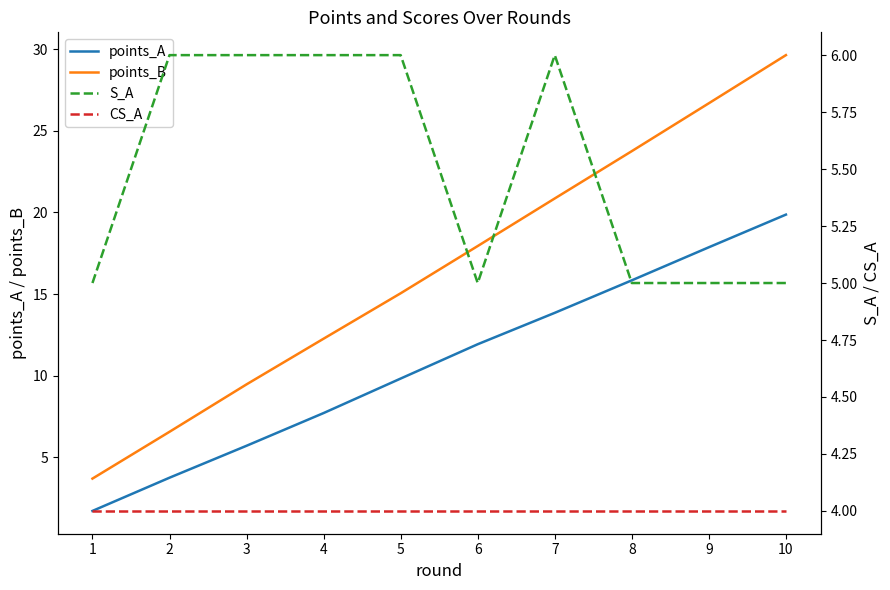

What are all the series names shown in the legend?

points_A, points_B, S_A, CS_A